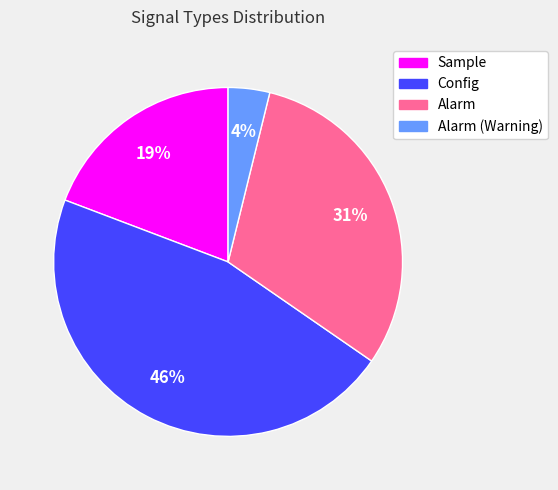

To the nearest percent, what is the average slice percentage?

25%